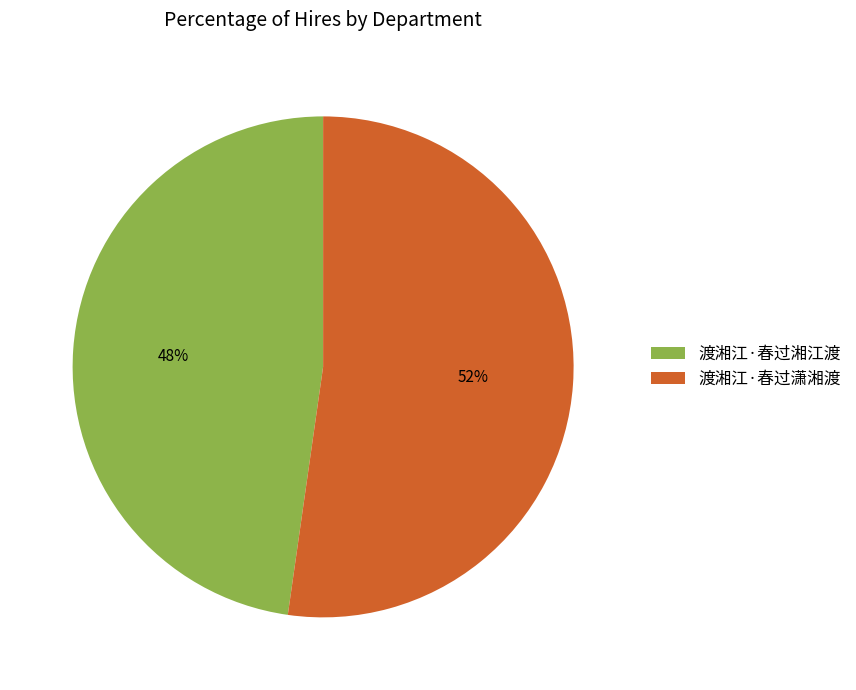

Is it true that 渡湘江·春过湘江渡 is 60% of the pie?

False